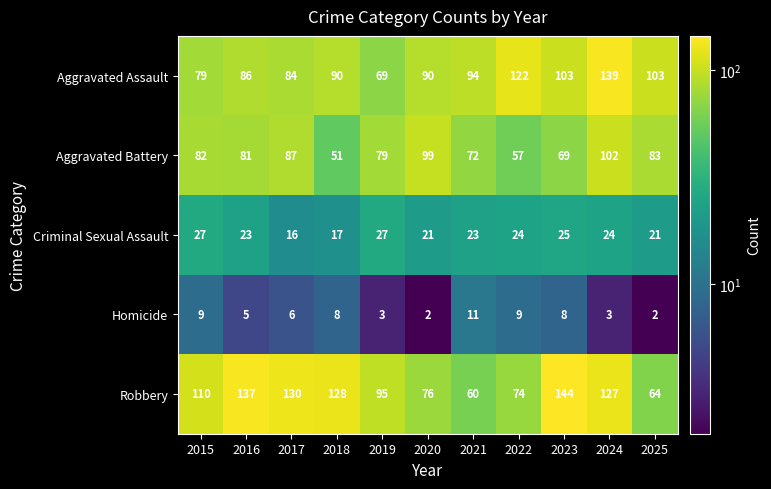

What is the sum of all Criminal Sexual Assault values?

248